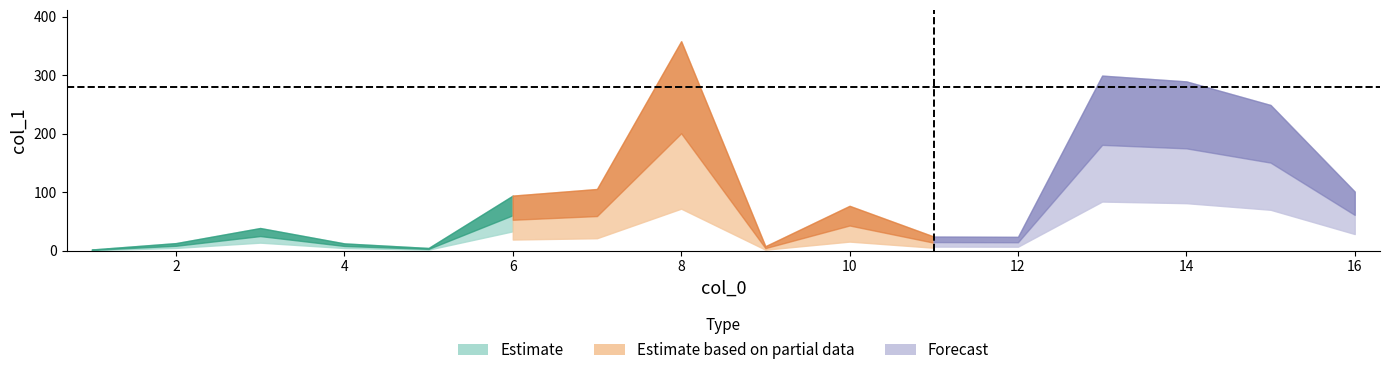

What is the difference between the maximum and minimum values?

356.0